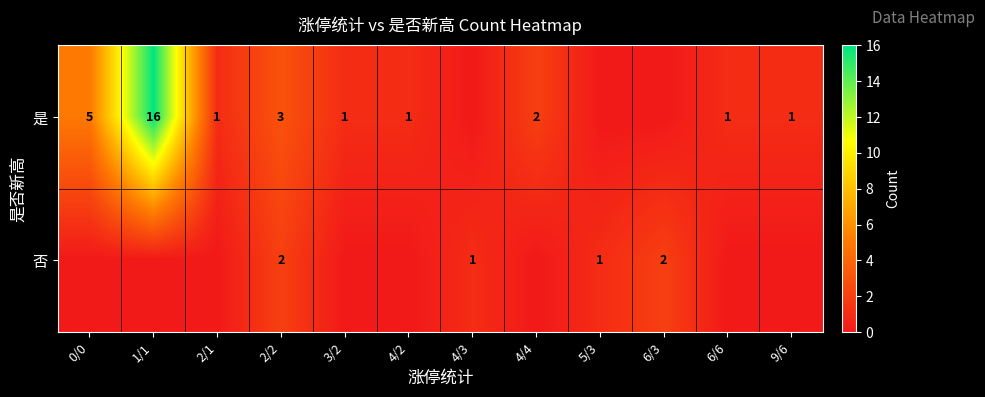

The 是 series shows 3 at 2/2. True or false?

True